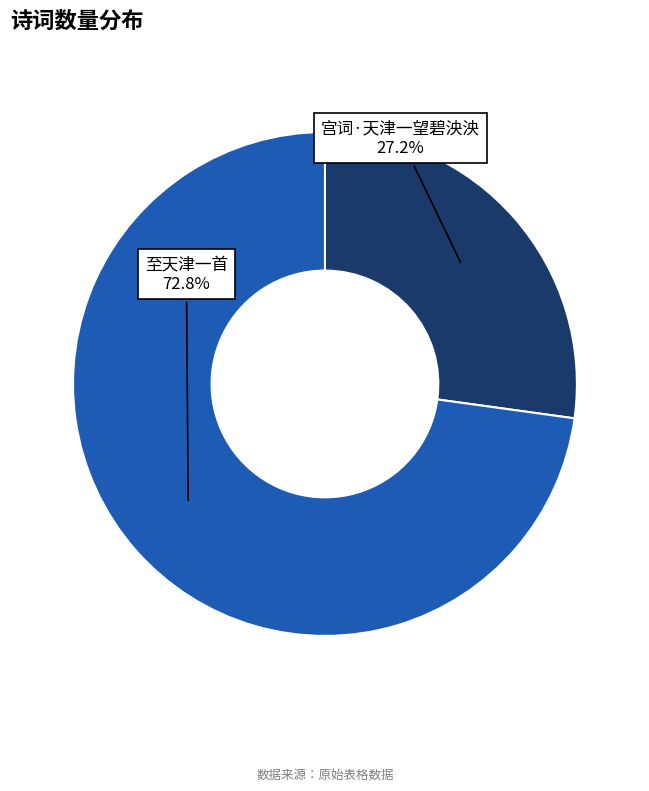

Is there any slice that represents more than half of the pie?

Yes